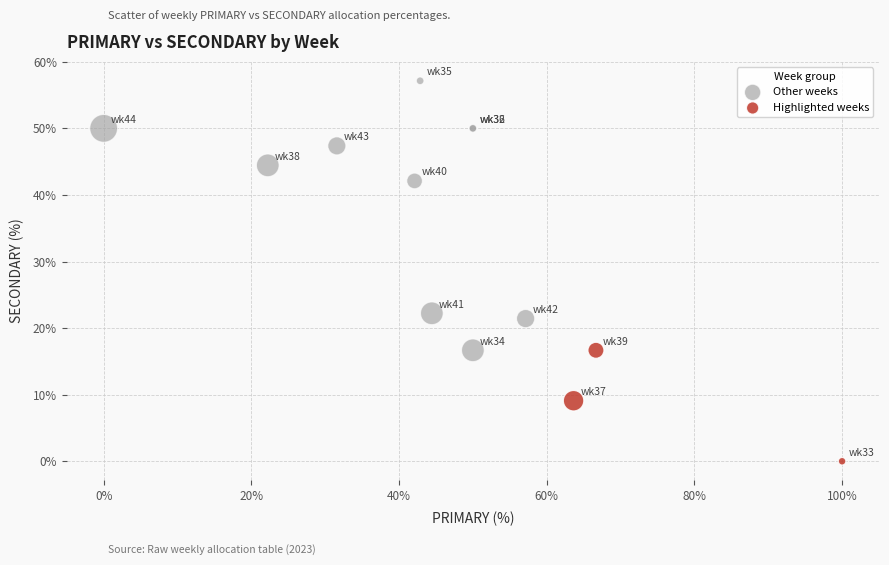

Which series contains the lowest Y value?

Highlighted weeks